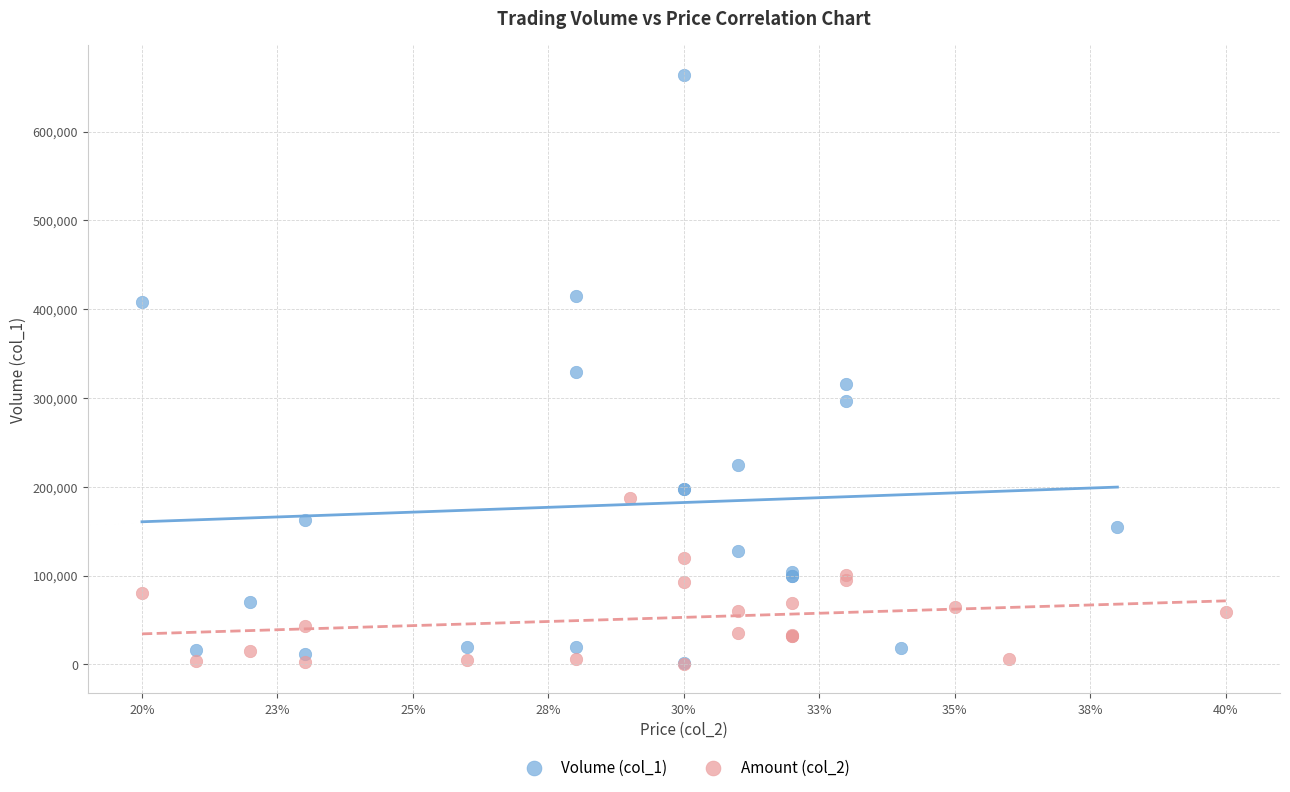

Which series reaches the maximum Y coordinate?

Volume (col_1)